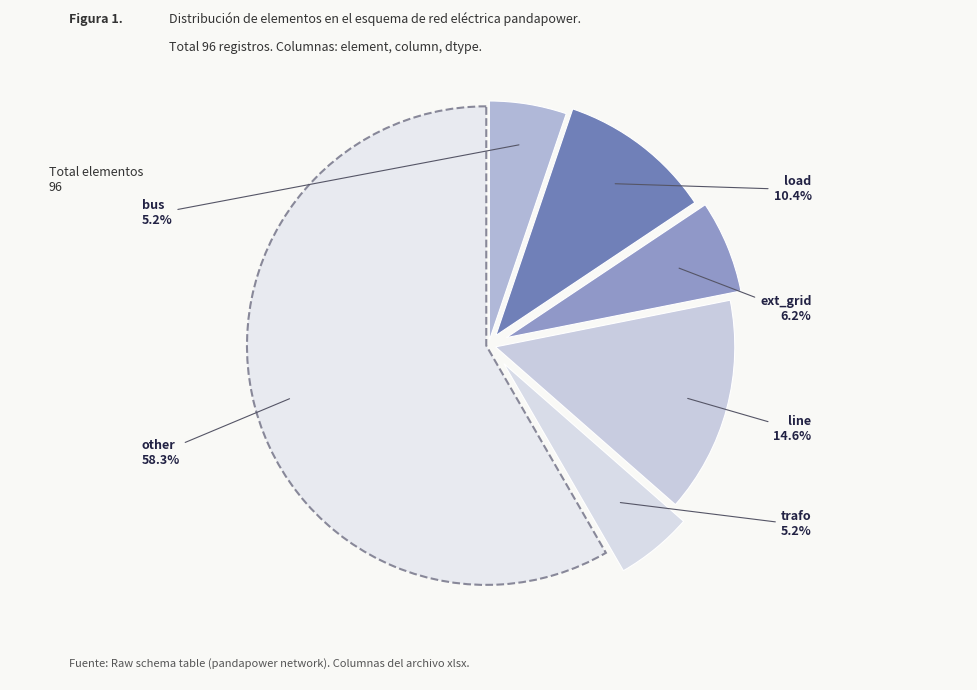

How many segments does this pie chart have?

6